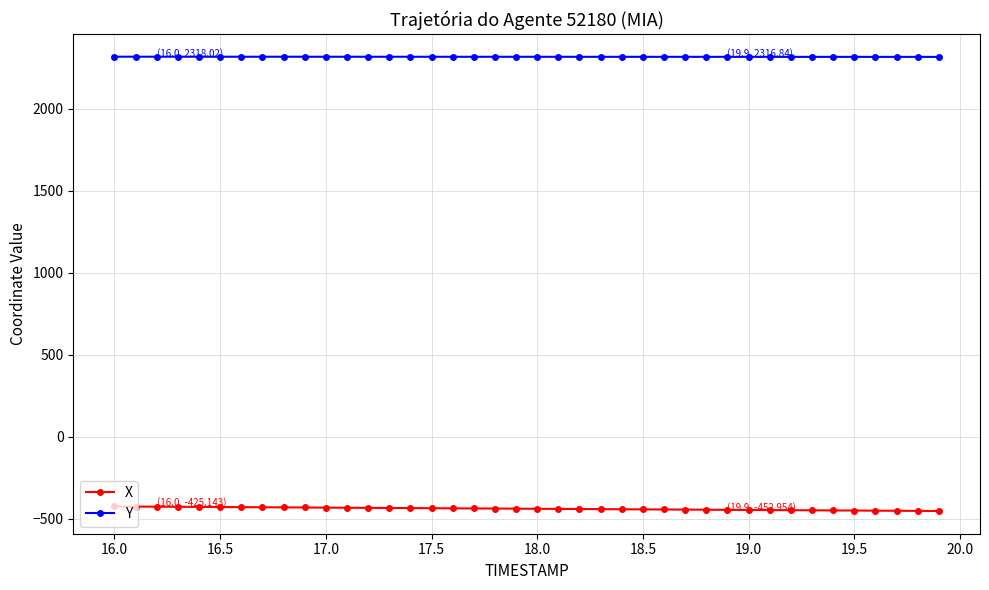

True or false: X and Y cross at least once.

False